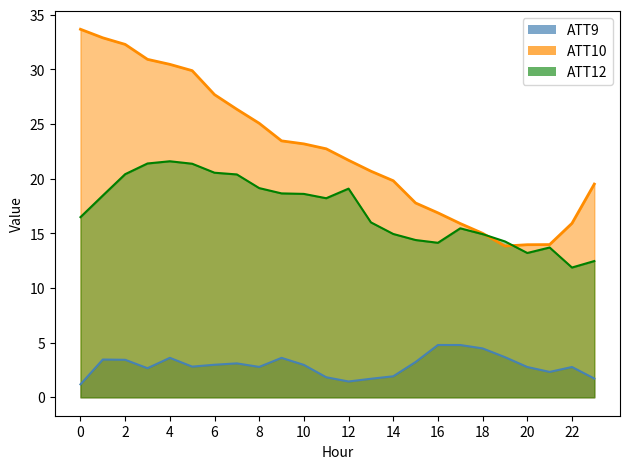

How many interior local valleys does the ATT12 series have?

4